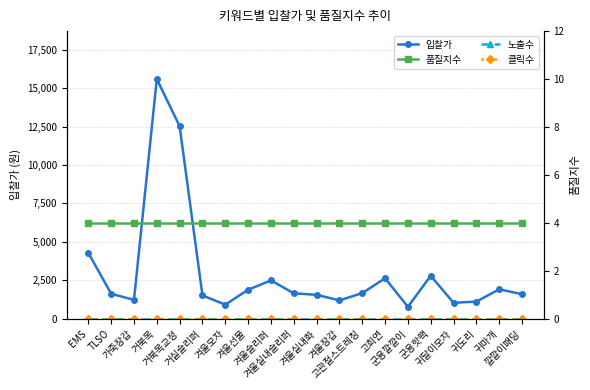

Reading left to right, transcribe all the data shown in this chart.

입찰가: EMS=4280	TLSO=1620	가죽장갑=1220	거북목=15590	거북목교정=12520	거실슬리퍼=1510	겨울모자=910	겨울선물=1880	겨울슬리퍼=2490	겨울실내슬리퍼=1650	겨울실내화=1550	겨울장갑=1190	고관절스트레칭=1660	고희연=2630	군용깔깔이=770	군용핫팩=2790	귀달이모자=1030	귀도리=1110	귀마개=1910	깔깔이패딩=1590
노출수: EMS=0	TLSO=0	가죽장갑=0	거북목=0	거북목교정=0	거실슬리퍼=0	겨울모자=0	겨울선물=0	겨울슬리퍼=0	겨울실내슬리퍼=0	겨울실내화=0	겨울장갑=0	고관절스트레칭=0	고희연=0	군용깔깔이=0	군용핫팩=0	귀달이모자=0	귀도리=0	귀마개=0	깔깔이패딩=0
클릭수: EMS=0	TLSO=0	가죽장갑=0	거북목=0	거북목교정=0	거실슬리퍼=0	겨울모자=0	겨울선물=0	겨울슬리퍼=0	겨울실내슬리퍼=0	겨울실내화=0	겨울장갑=0	고관절스트레칭=0	고희연=0	군용깔깔이=0	군용핫팩=0	귀달이모자=0	귀도리=0	귀마개=0	깔깔이패딩=0
품질지수: EMS=4	TLSO=4	가죽장갑=4	거북목=4	거북목교정=4	거실슬리퍼=4	겨울모자=4	겨울선물=4	겨울슬리퍼=4	겨울실내슬리퍼=4	겨울실내화=4	겨울장갑=4	고관절스트레칭=4	고희연=4	군용깔깔이=4	군용핫팩=4	귀달이모자=4	귀도리=4	귀마개=4	깔깔이패딩=4